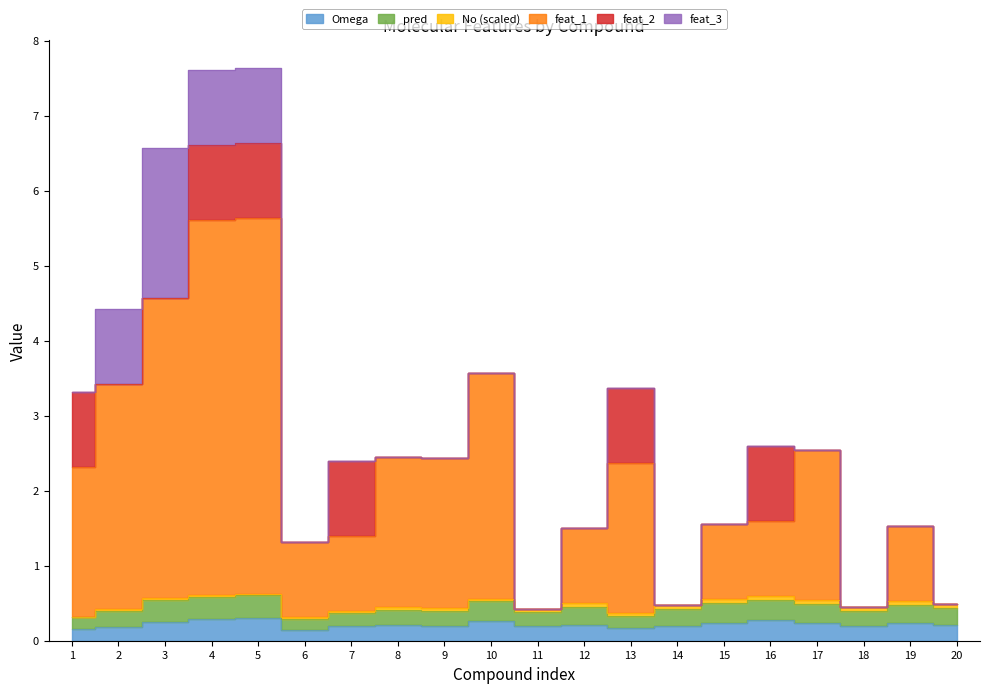

The value of Omega at 2 is 0.3. True or false?

False